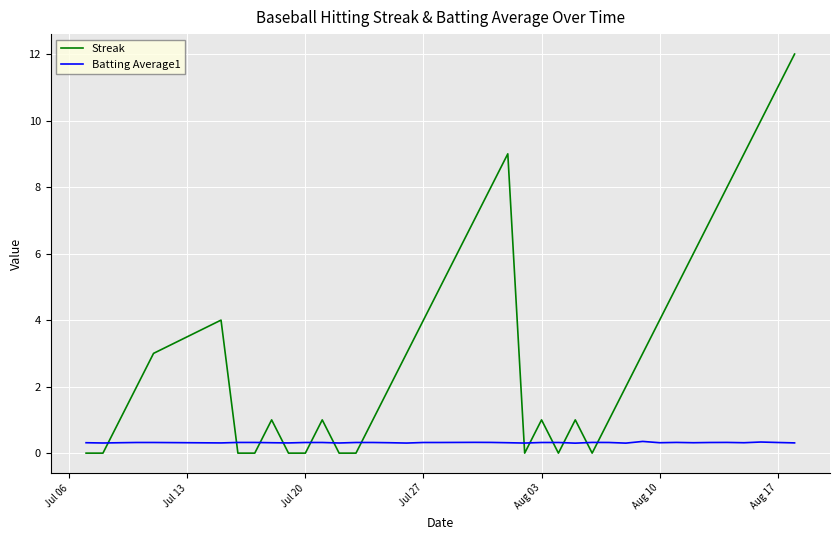

What is the greatest value displayed?

12.0